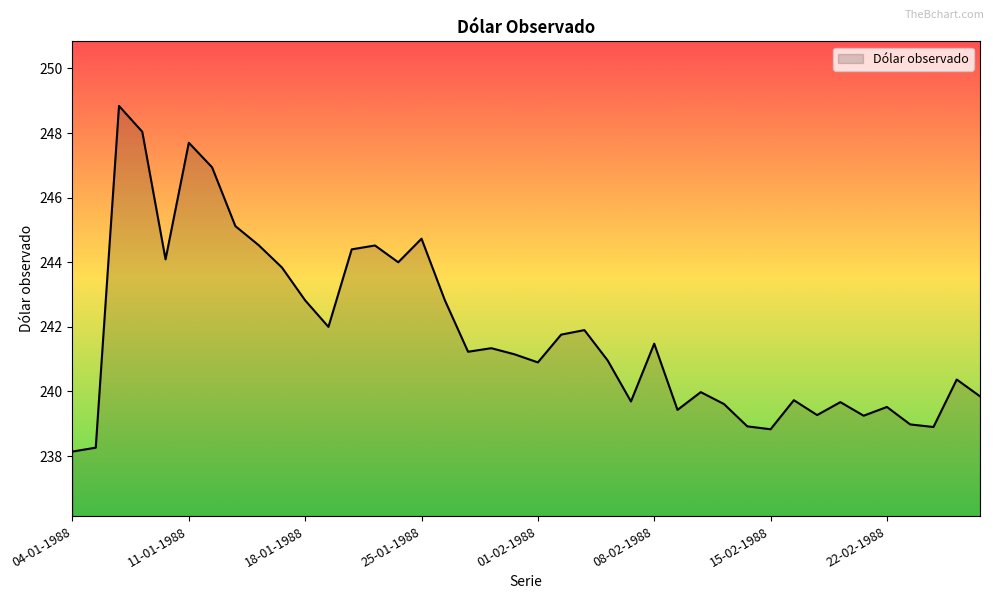

What is the maximum value shown in the chart?

248.8